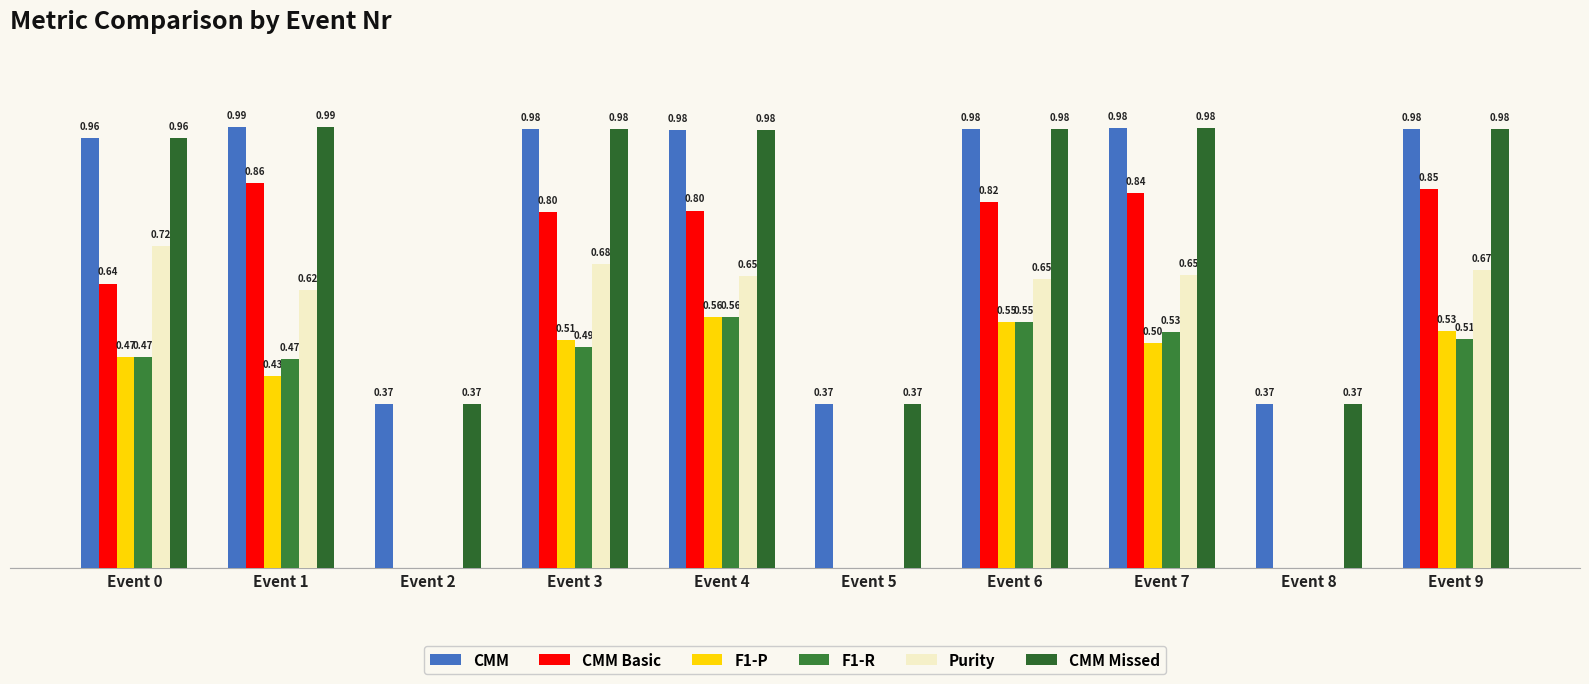

Between Event 4 and Event 1, which is larger?

Event 1